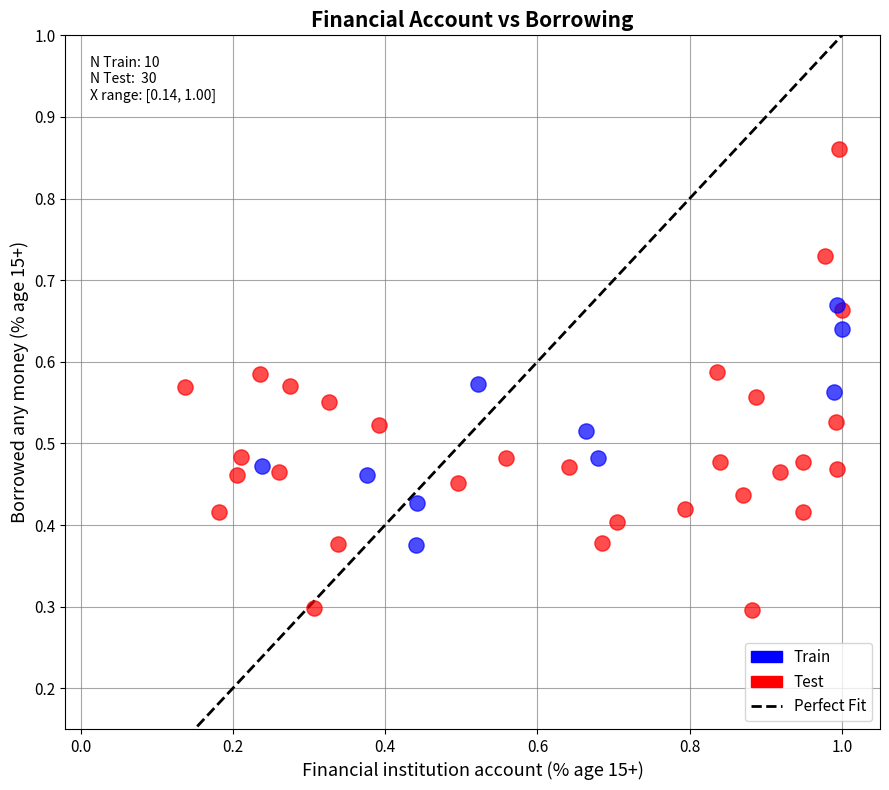

Which series contains the highest Y value?

Test